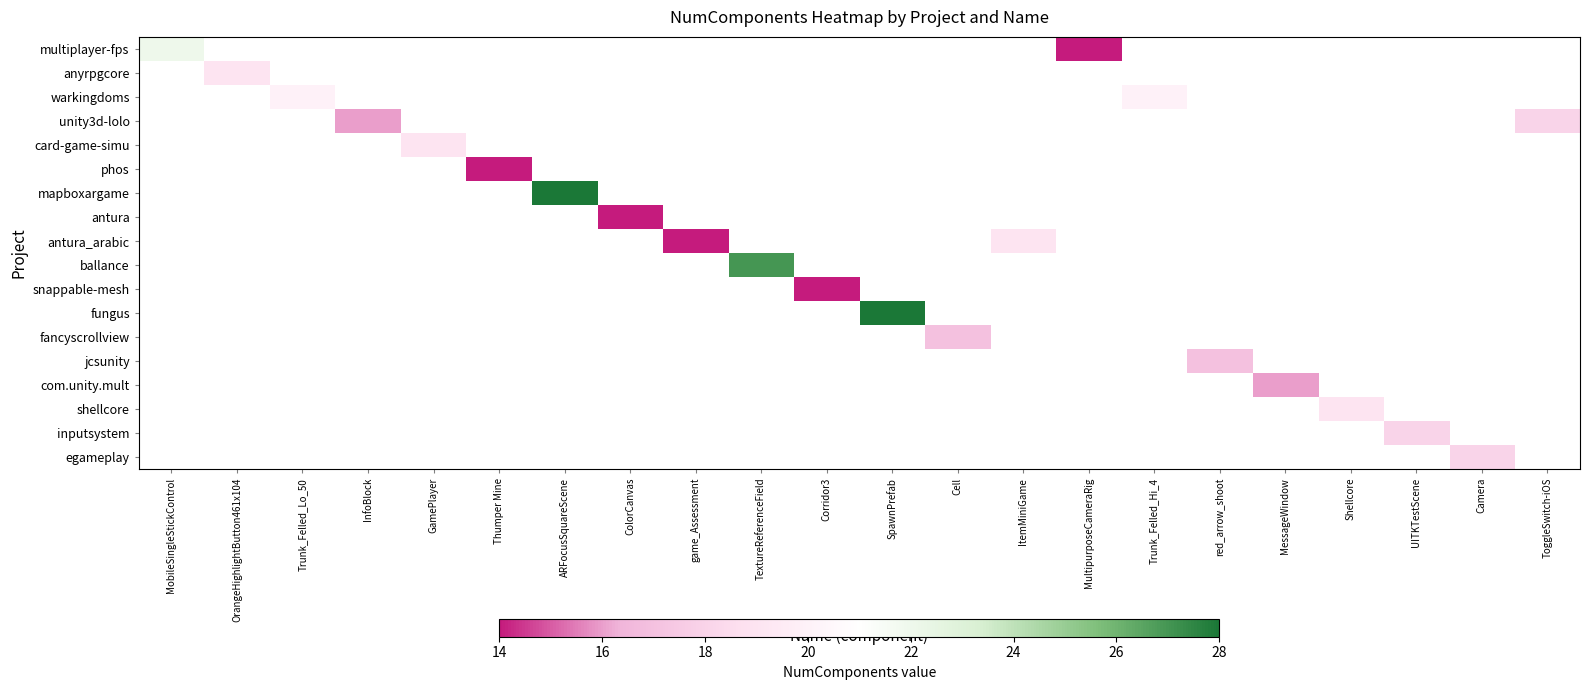

How many positive values does the row_14 series have?

1